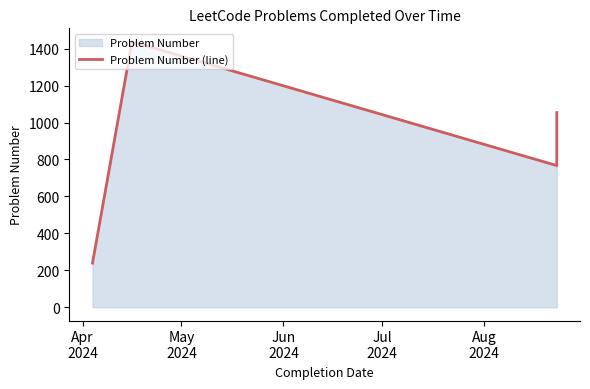

How many interior local valleys (lower than both neighbors) does the data have?

1